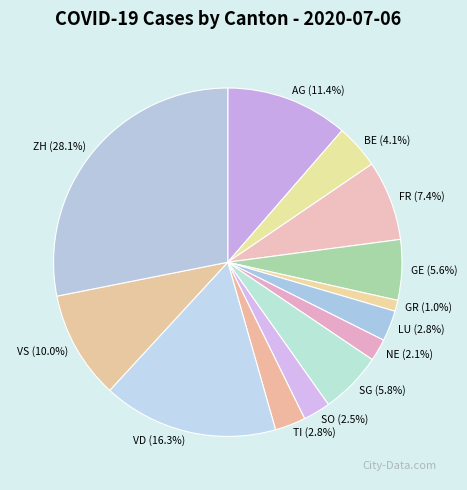

To the nearest percent, what is the difference between the largest and smallest slice percentages?

27%